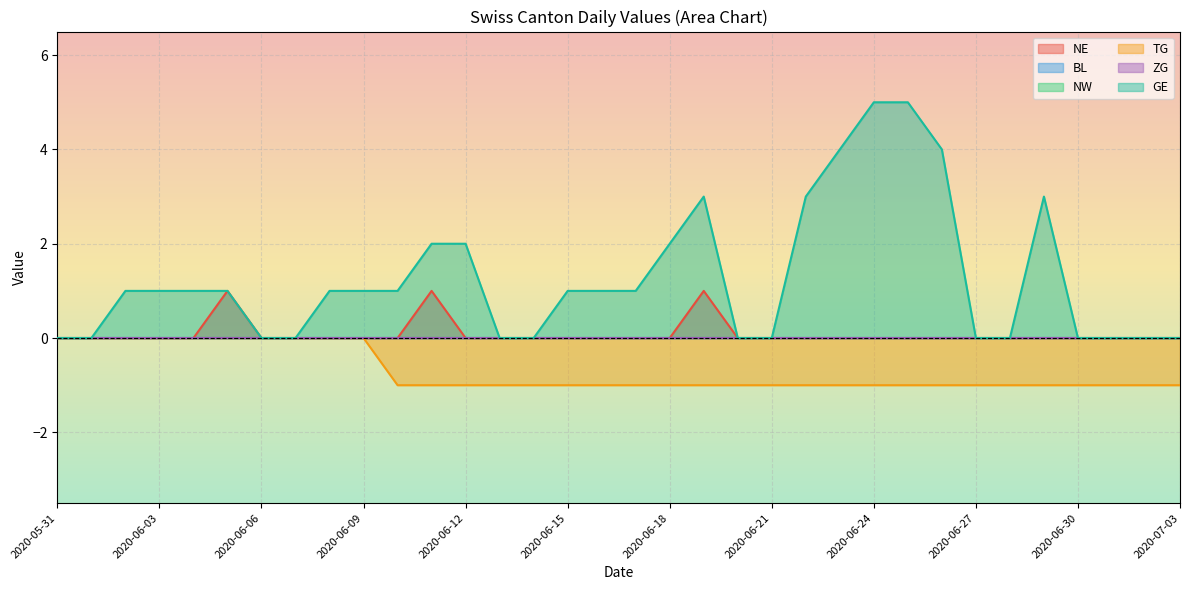

Which label corresponds to the smallest value in the chart?

2020-06-10